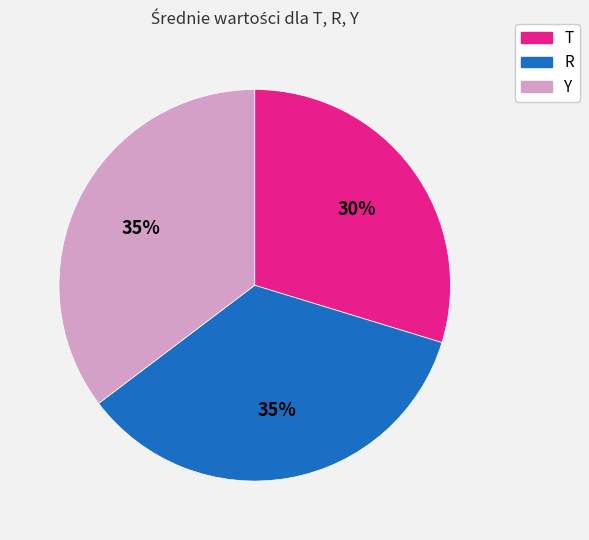

The T slice represents 20% of the pie. True or false?

False